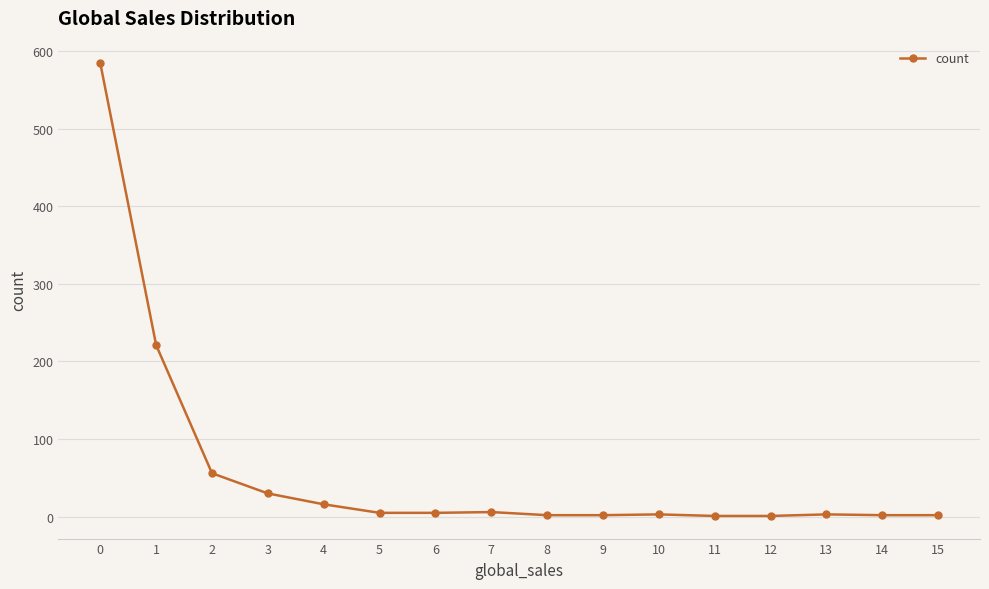

What is the average value?

59